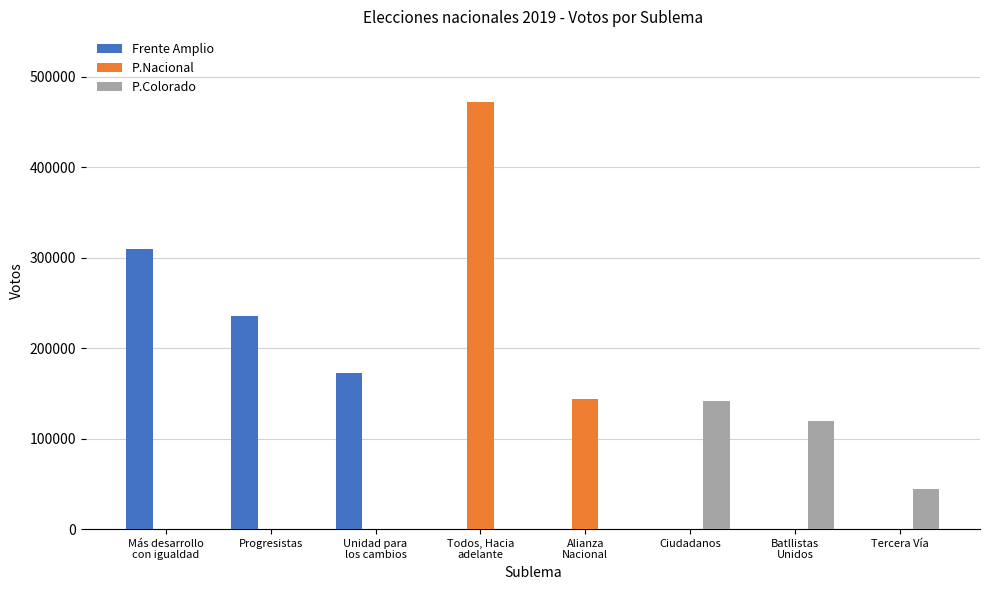

The P.Nacional series shows 0 at Progresistas. True or false?

True